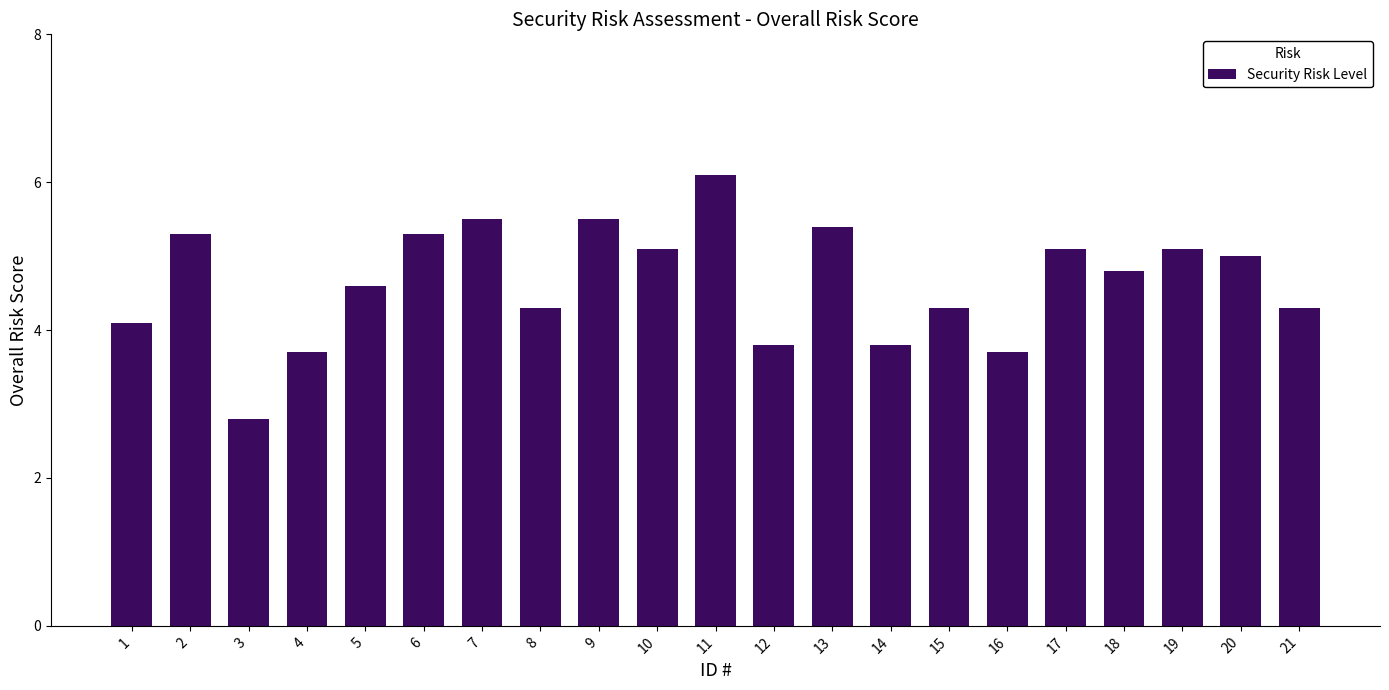

Which has a higher value, 5 or 14?

5